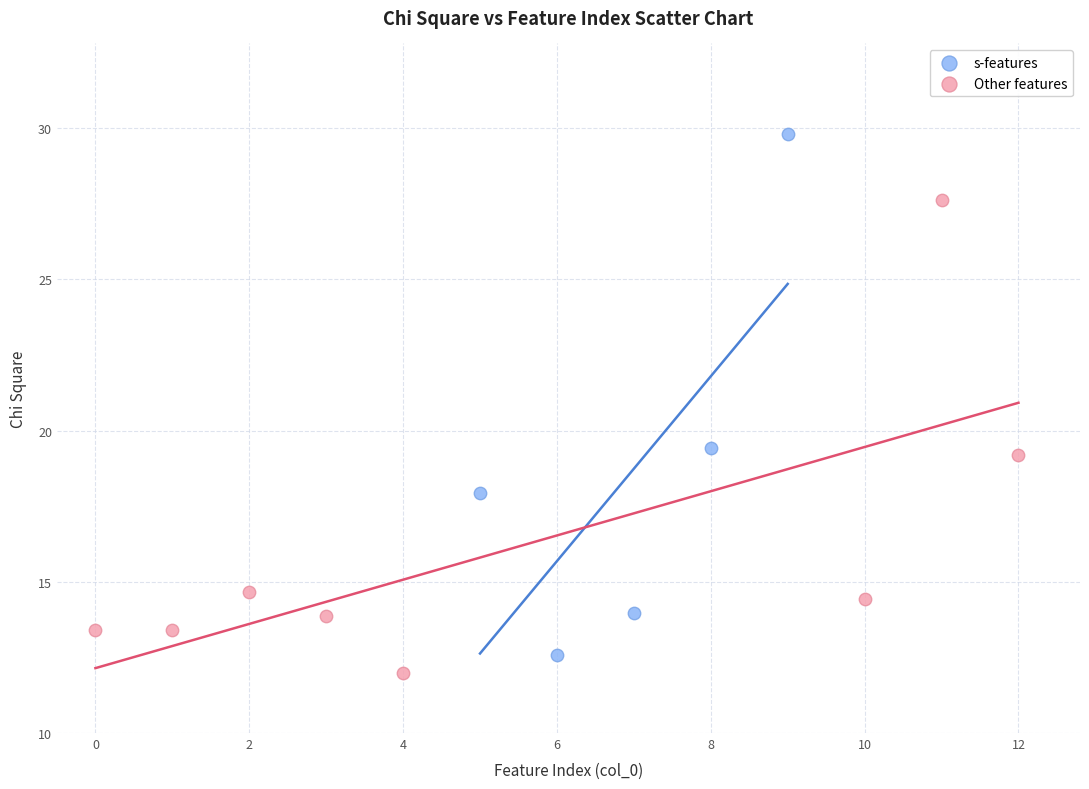

What are all the series names shown in the legend?

s-features, Other features